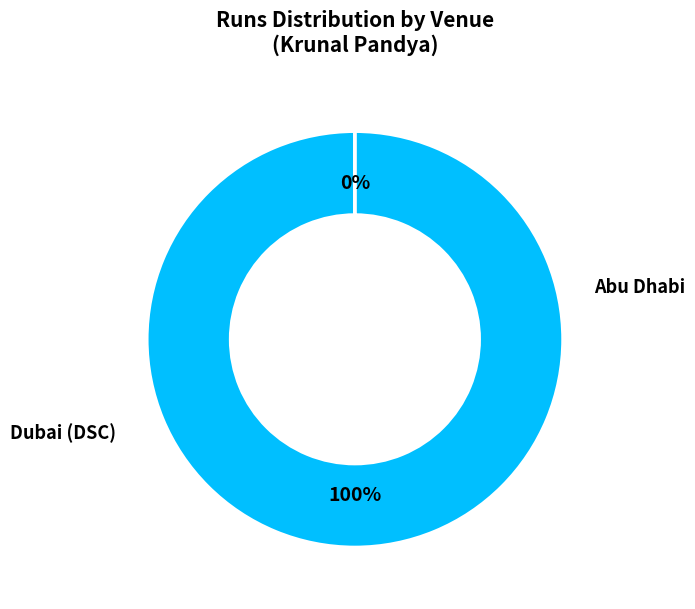

Combined, do Dubai (DSC) and Abu Dhabi account for over 50%?

Yes